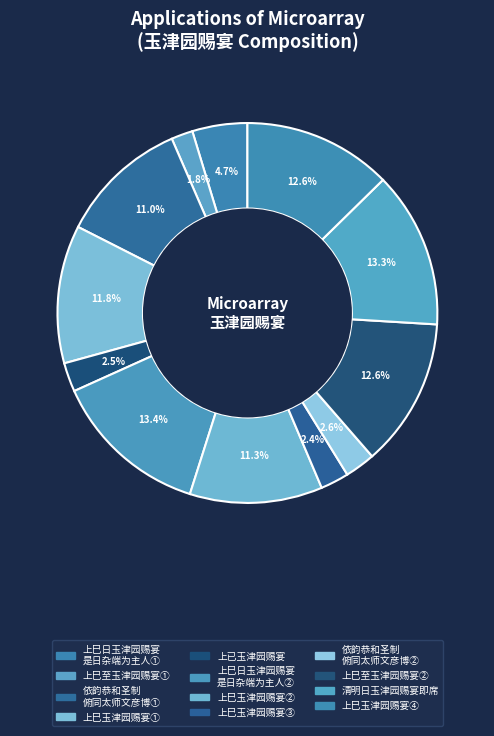

How many segments does this pie chart have?

12